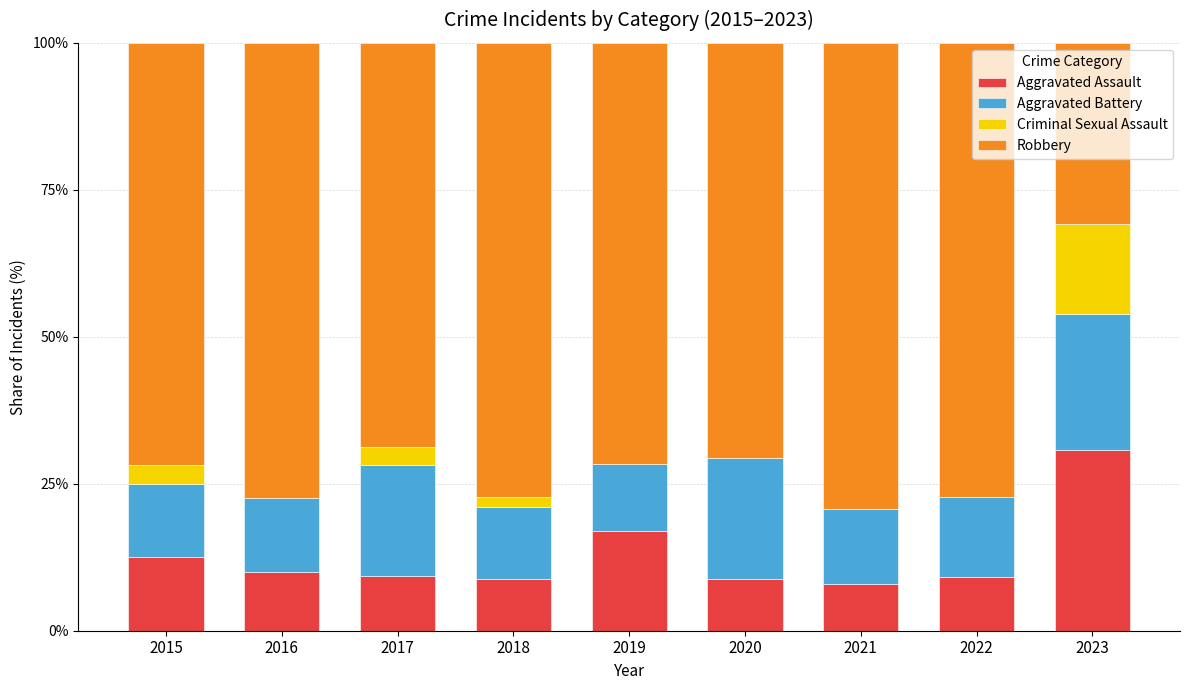

Read the Aggravated Assault value at 2019.

17.0